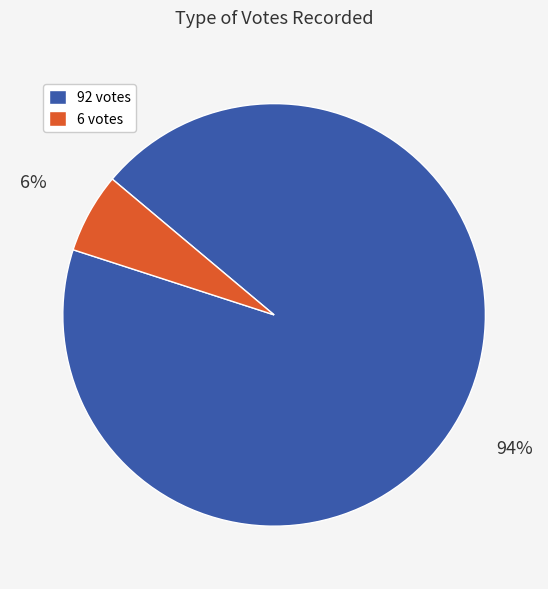

To the nearest percent, what portion does 6 represent?

6%